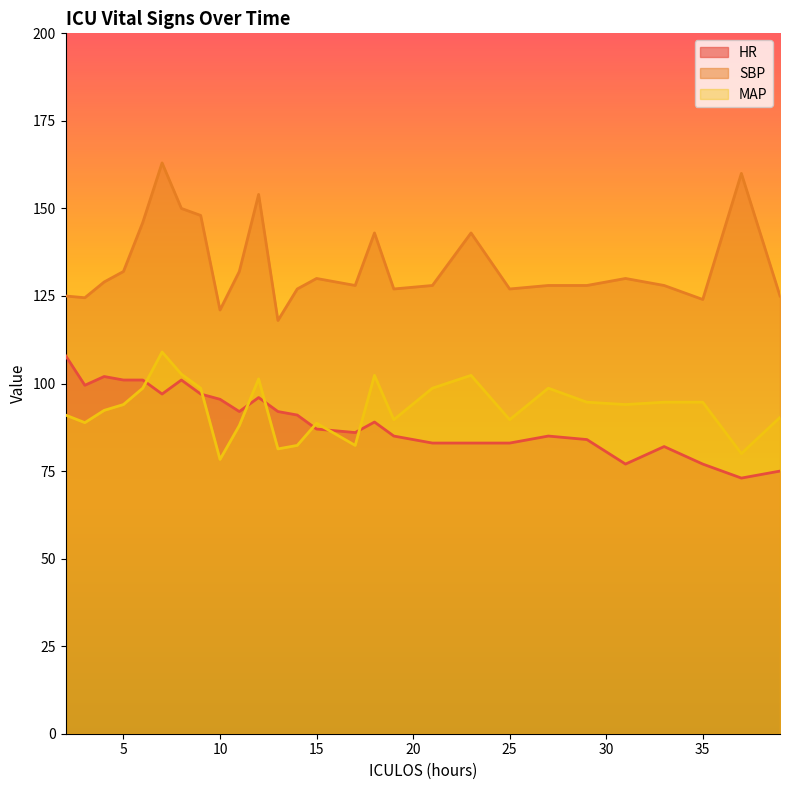

What is the value of the HR point at the 3rd from the left?

102.0